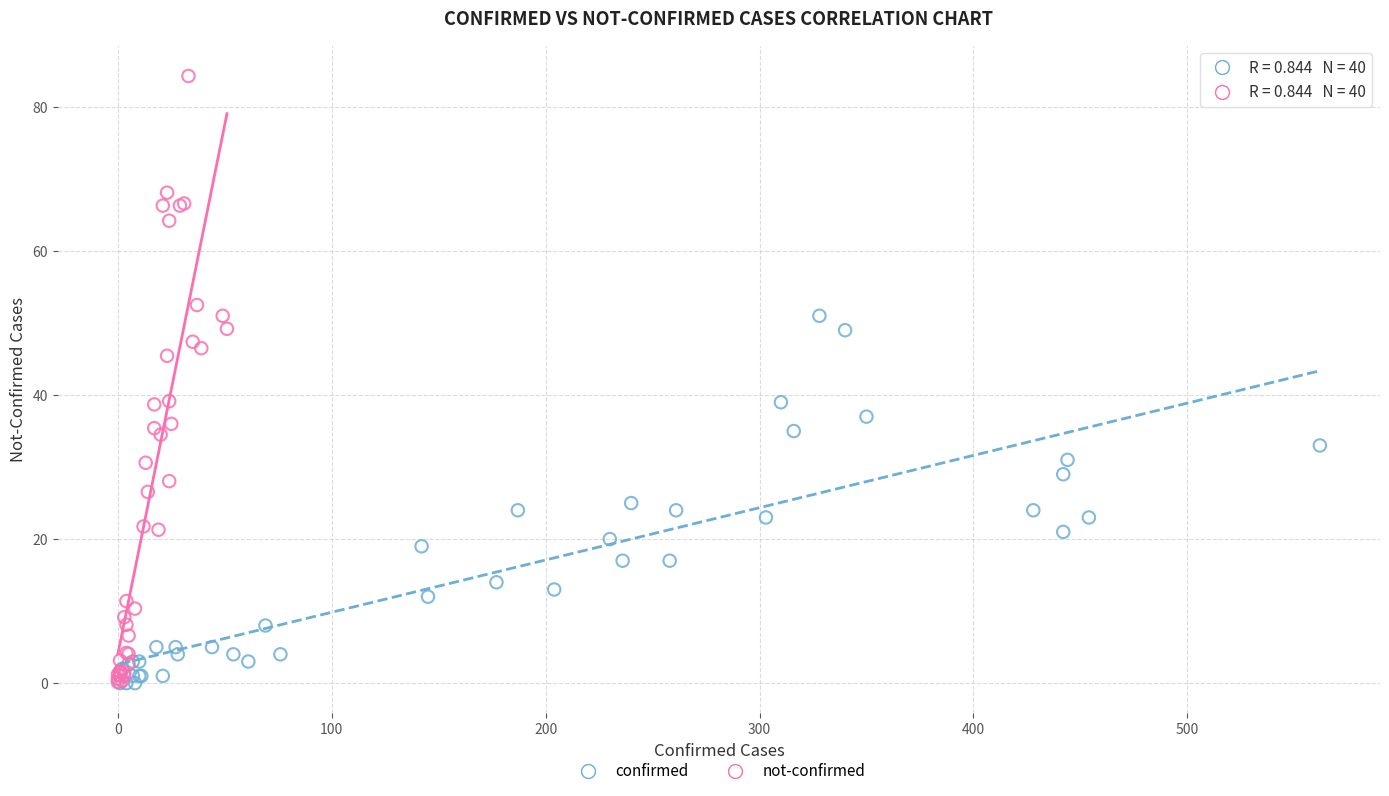

Which series has the widest spread of Y values?

not-confirmed